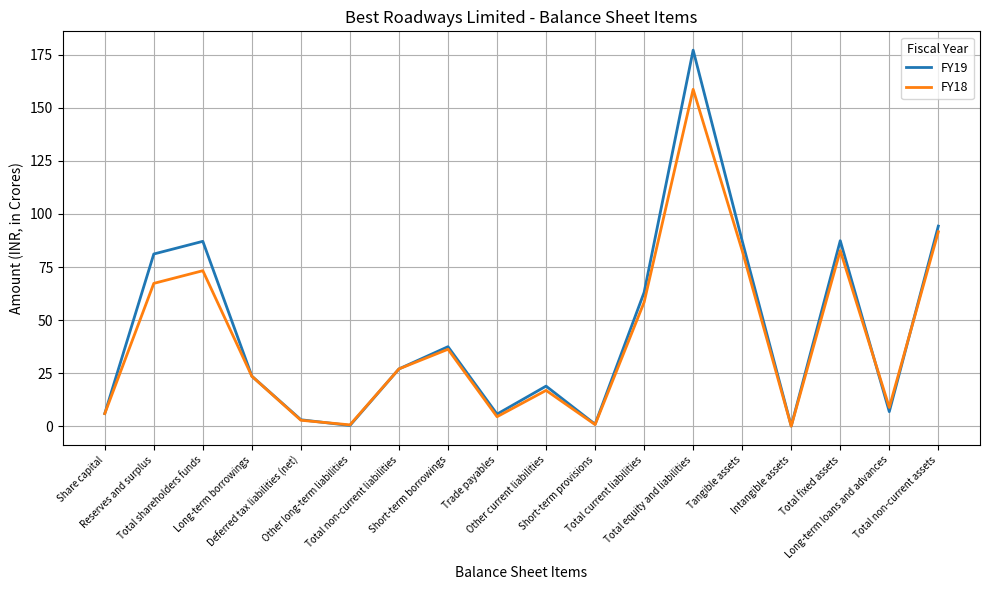

Rank the series by their average value, from lowest to highest.

FY18, FY19